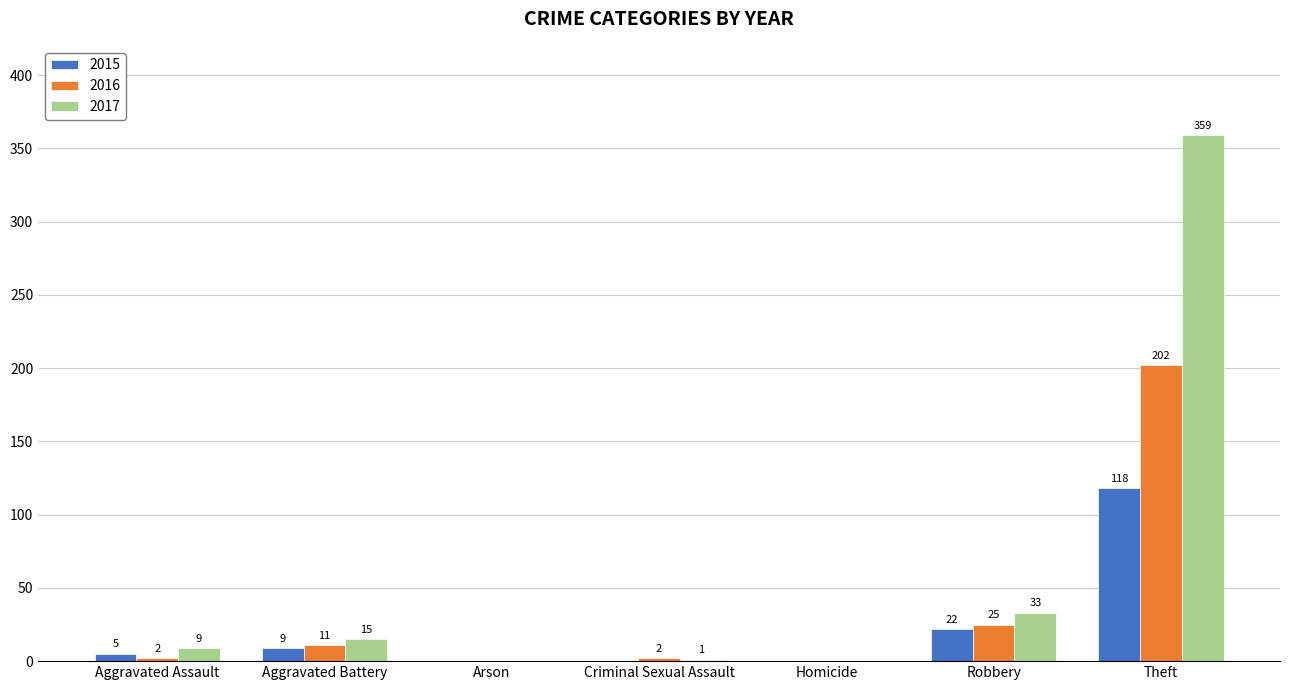

Which series changed the most between Aggravated Battery and Arson?

2017